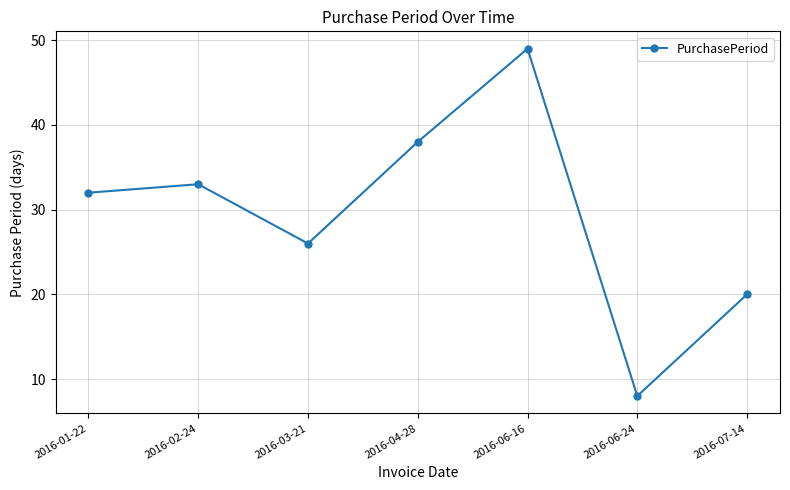

What is the approximate value at 2016-01-22, to the nearest 5?

30